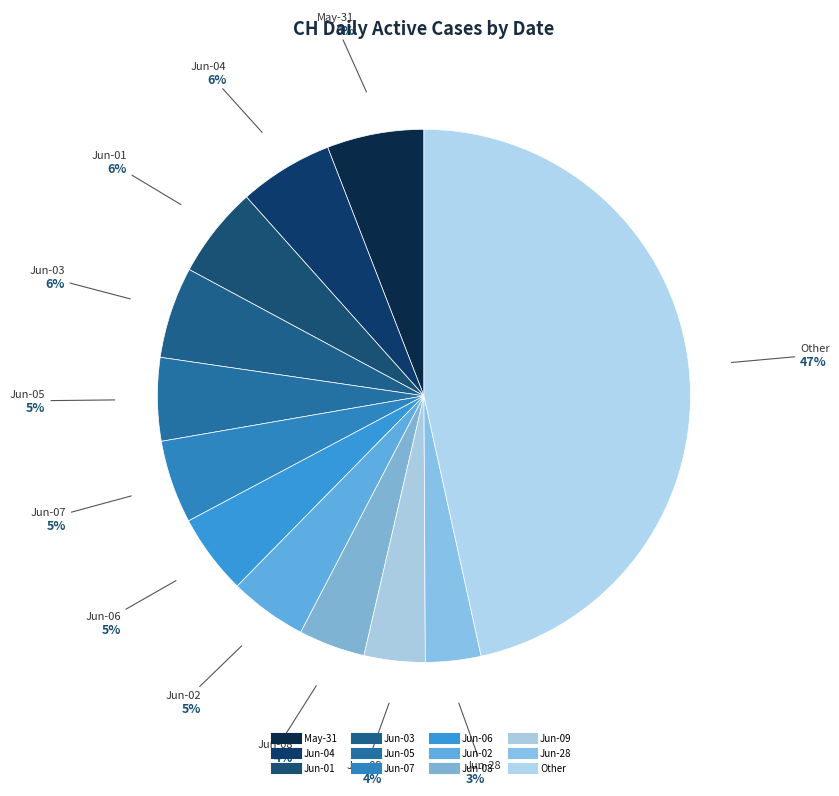

How many slices are in this pie chart?

12